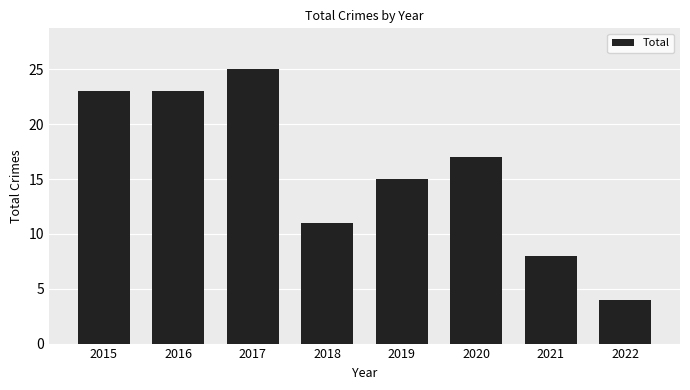

What is the difference between the second highest and minimum values?

19